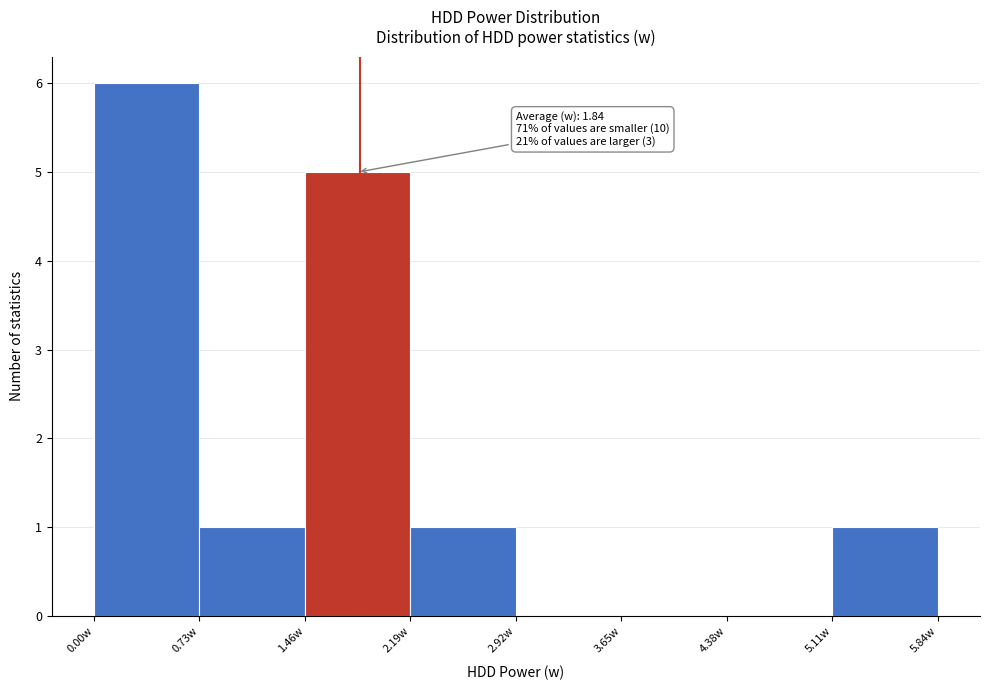

Over which range of the x-axis is the bar tallest?

0.00 to 0.73